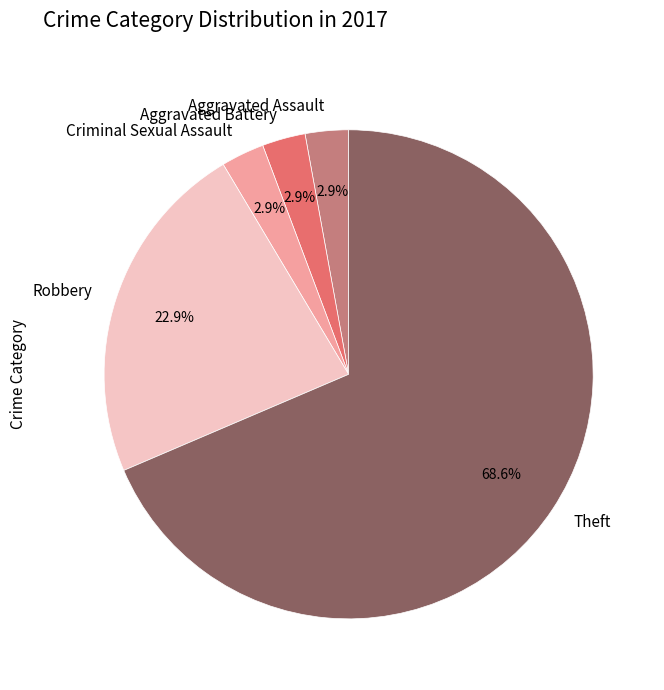

To the nearest percent, what is the average slice percentage?

20%